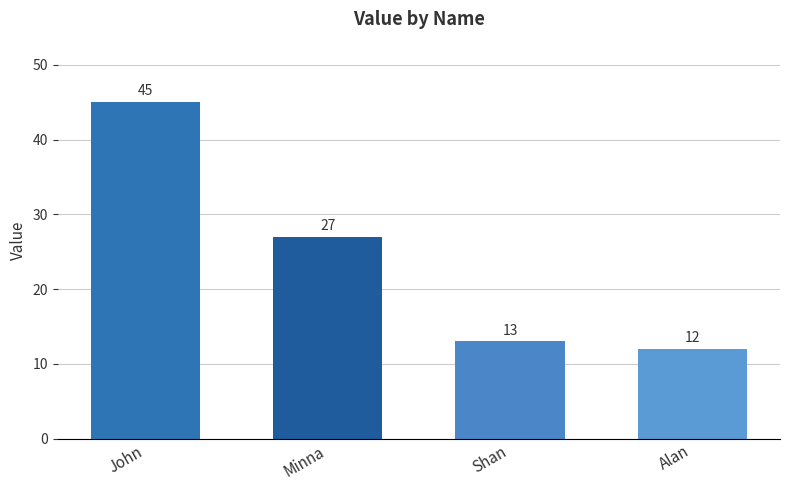

Reading right to left, transcribe all the data shown in this chart.

Alan=12	Shan=13	Minna=27	John=45